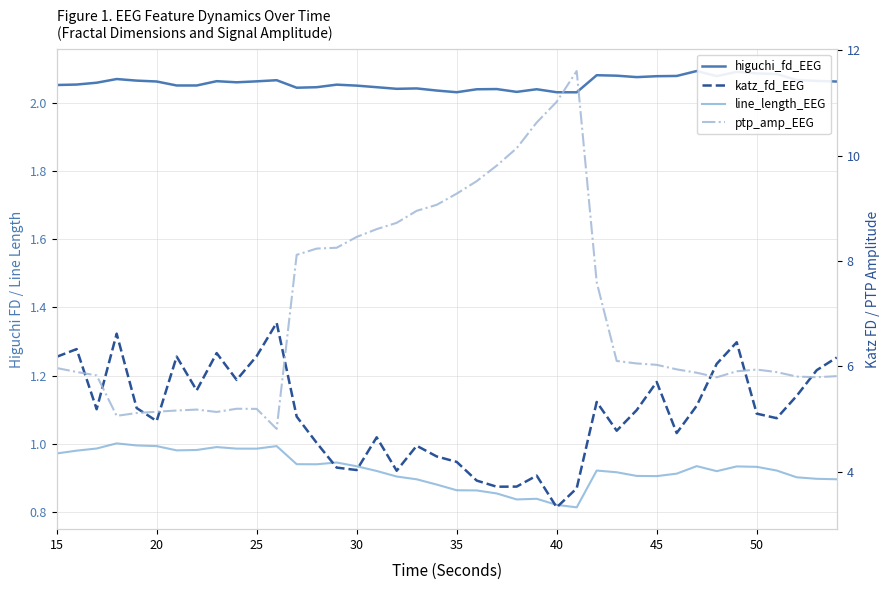

At how many categories does at least one series exceed 6?

29